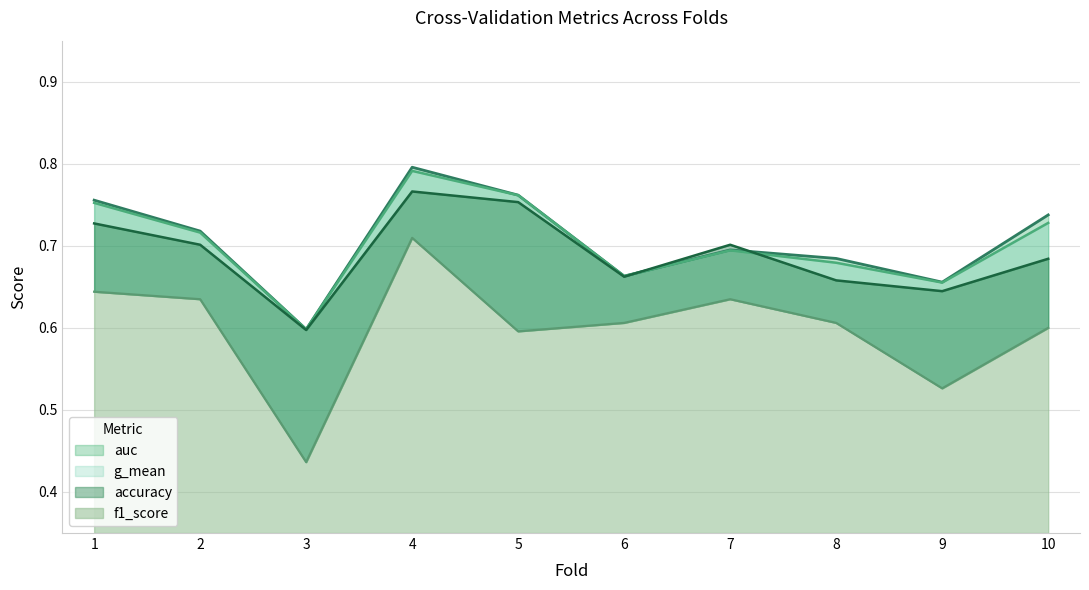

What is the total value across all series at 2?

2.8